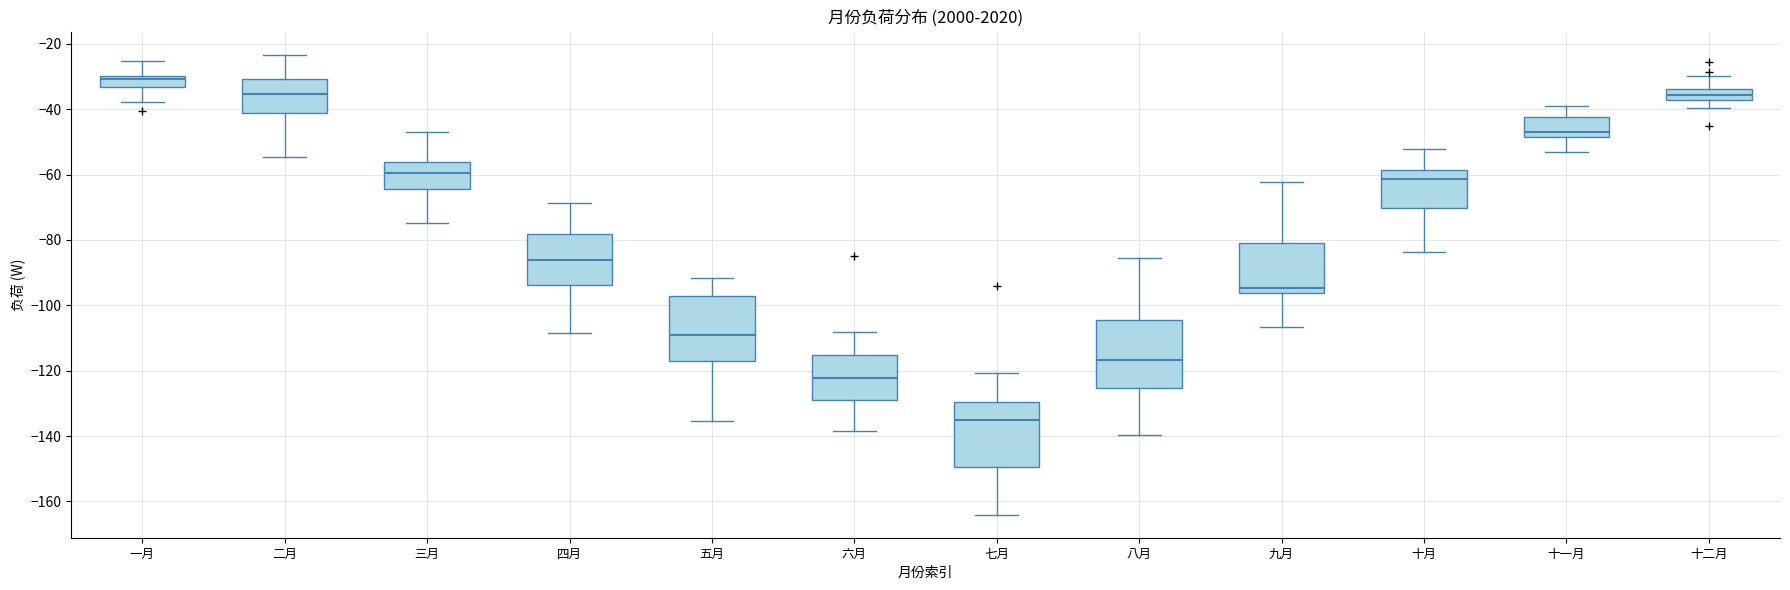

Reading left to right, read every box against the y-axis: the position of its median line, the range the box covers, and the ends of its whiskers. The values are not printed on the chart, so give them approximately, as read against the axis.

一月: median -30 (just below the box's upper edge), box -34 to -30, whiskers -38 to -26
二月: median -36, box -42 to -30, whiskers -54 to -24
三月: median -60, box -64 to -56, whiskers -74 to -48
四月: median -86, box -94 to -78, whiskers -108 to -68
五月: median -110, box -116 to -98, whiskers -136 to -92
六月: median -122, box -130 to -116, whiskers -138 to -108
七月: median -136, box -150 to -130, whiskers -164 to -120
八月: median -116, box -126 to -104, whiskers -140 to -86
九月: median -94, box -96 to -80, whiskers -106 to -62
十月: median -62, box -70 to -58, whiskers -84 to -52
十一月: median -46, box -48 to -42, whiskers -54 to -40
十二月: median -36, box -38 to -34, whiskers -40 to -30